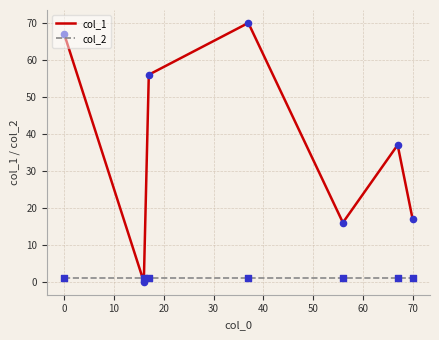

Which series has the widest spread of values?

col_1